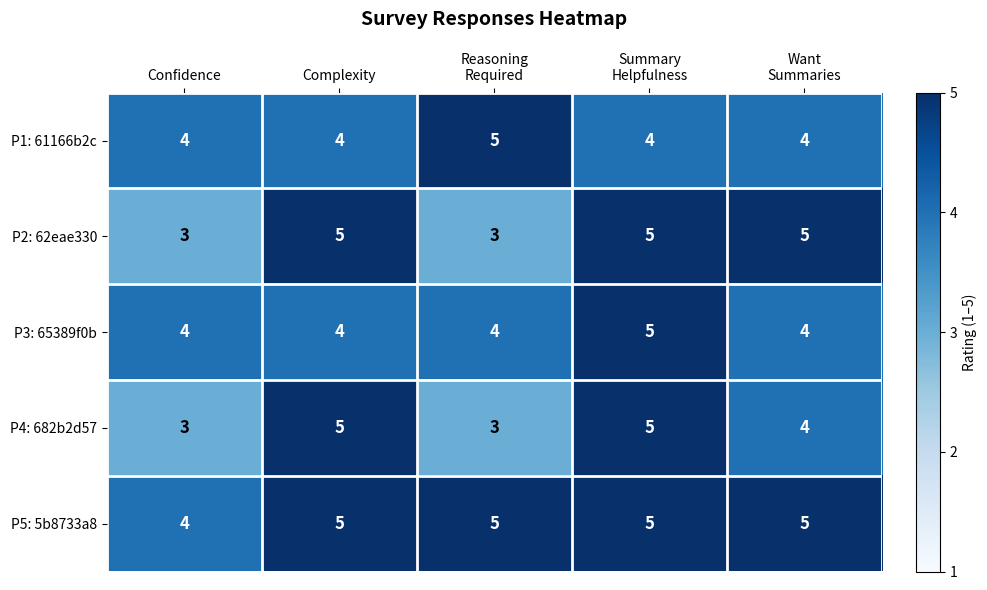

What is the total value across all series at Confidence?

18